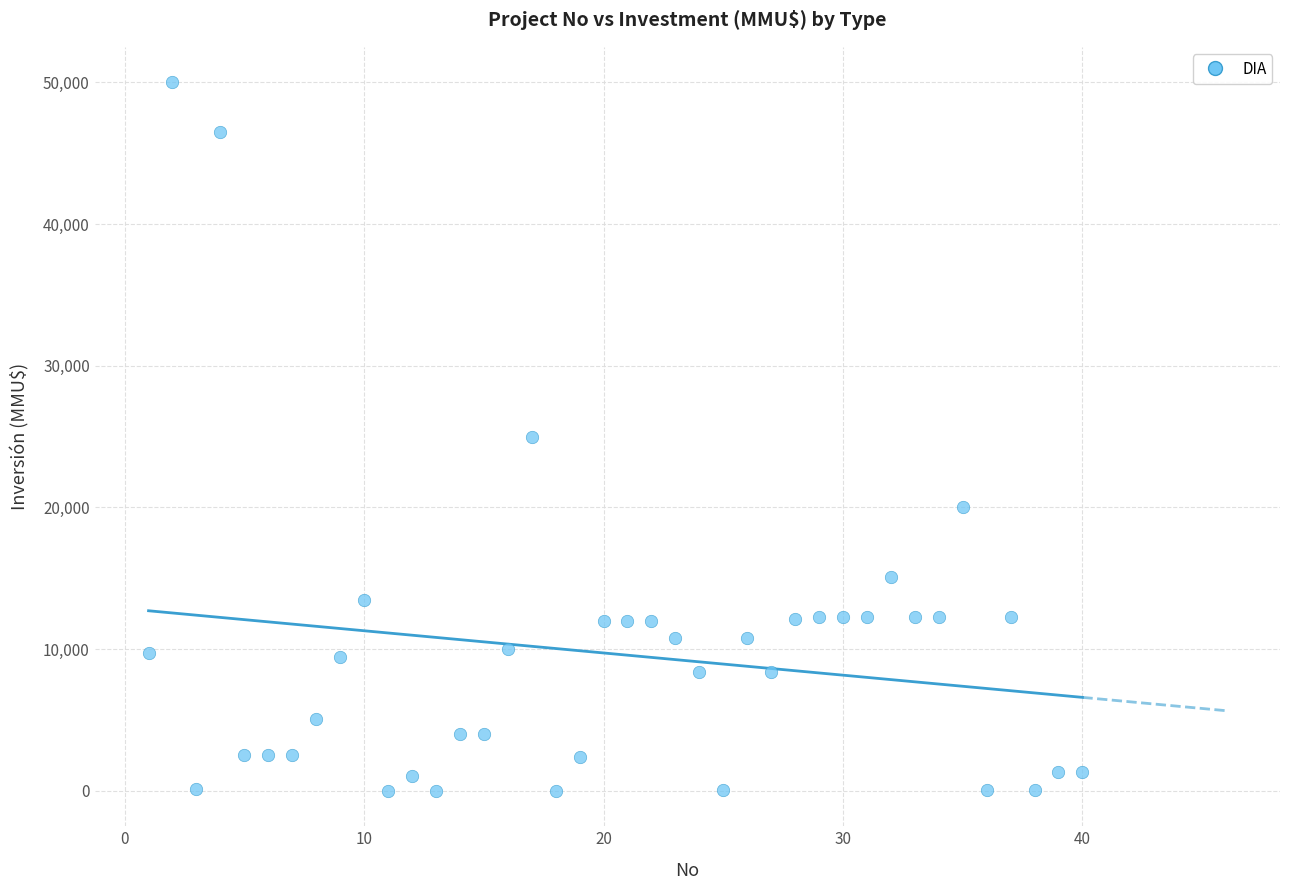

What is the range of X values (max minus min)?

39